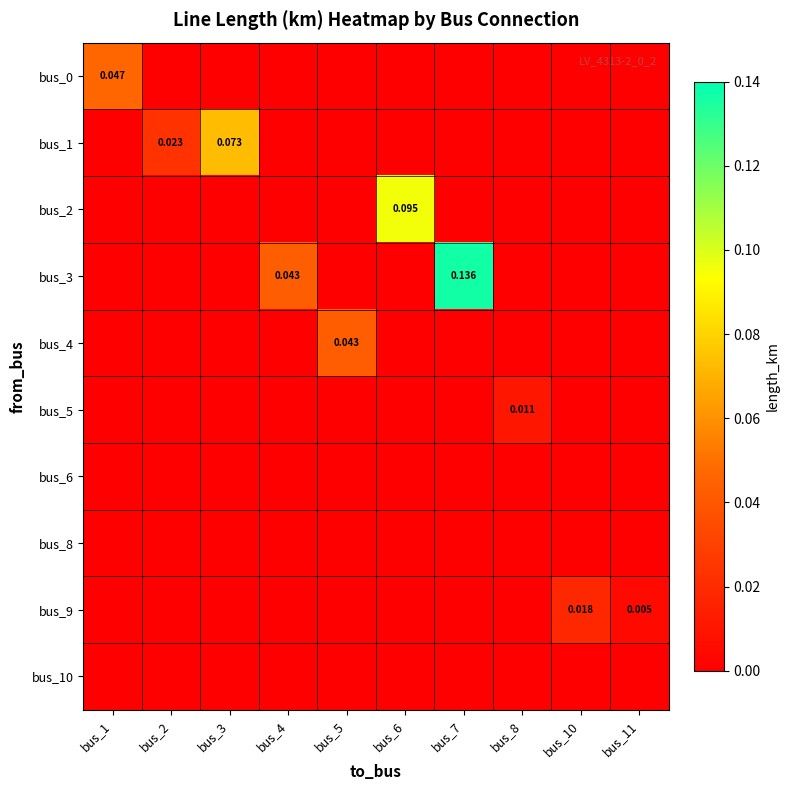

Reading right to left, list all the values displayed in this chart.

row_0: bus_11=0.0	bus_10=0.0	bus_8=0.0	bus_7=0.0	bus_6=0.0	bus_5=0.0	bus_4=0.0	bus_3=0.0	bus_2=0.0	bus_1=0.0
row_1: bus_11=0.0	bus_10=0.0	bus_8=0.0	bus_7=0.0	bus_6=0.0	bus_5=0.0	bus_4=0.0	bus_3=0.1	bus_2=0.0	bus_1=0.0
row_2: bus_11=0.0	bus_10=0.0	bus_8=0.0	bus_7=0.0	bus_6=0.1	bus_5=0.0	bus_4=0.0	bus_3=0.0	bus_2=0.0	bus_1=0.0
row_3: bus_11=0.0	bus_10=0.0	bus_8=0.0	bus_7=0.1	bus_6=0.0	bus_5=0.0	bus_4=0.0	bus_3=0.0	bus_2=0.0	bus_1=0.0
row_4: bus_11=0.0	bus_10=0.0	bus_8=0.0	bus_7=0.0	bus_6=0.0	bus_5=0.0	bus_4=0.0	bus_3=0.0	bus_2=0.0	bus_1=0.0
row_5: bus_11=0.0	bus_10=0.0	bus_8=0.0	bus_7=0.0	bus_6=0.0	bus_5=0.0	bus_4=0.0	bus_3=0.0	bus_2=0.0	bus_1=0.0
row_6: bus_11=0.0	bus_10=0.0	bus_8=0.0	bus_7=0.0	bus_6=0.0	bus_5=0.0	bus_4=0.0	bus_3=0.0	bus_2=0.0	bus_1=0.0
row_7: bus_11=0.0	bus_10=0.0	bus_8=0.0	bus_7=0.0	bus_6=0.0	bus_5=0.0	bus_4=0.0	bus_3=0.0	bus_2=0.0	bus_1=0.0
row_8: bus_11=0.0	bus_10=0.0	bus_8=0.0	bus_7=0.0	bus_6=0.0	bus_5=0.0	bus_4=0.0	bus_3=0.0	bus_2=0.0	bus_1=0.0
row_9: bus_11=0.0	bus_10=0.0	bus_8=0.0	bus_7=0.0	bus_6=0.0	bus_5=0.0	bus_4=0.0	bus_3=0.0	bus_2=0.0	bus_1=0.0